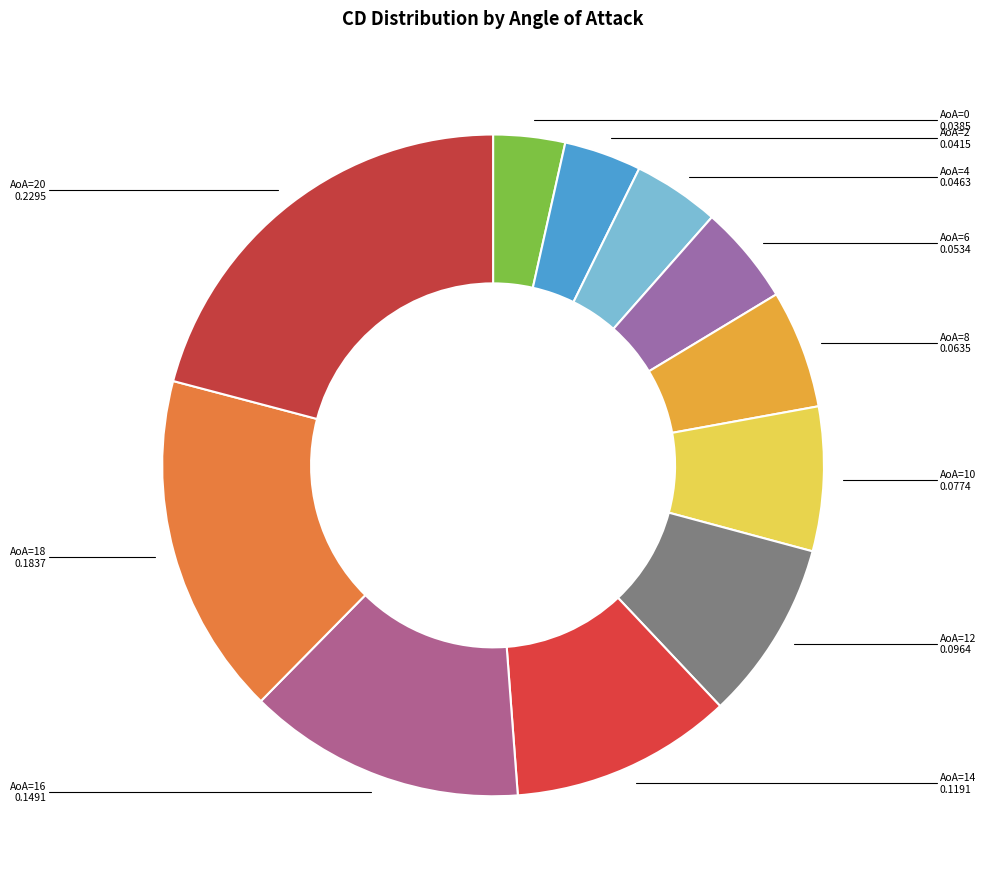

Count the number of slices in the pie.

11